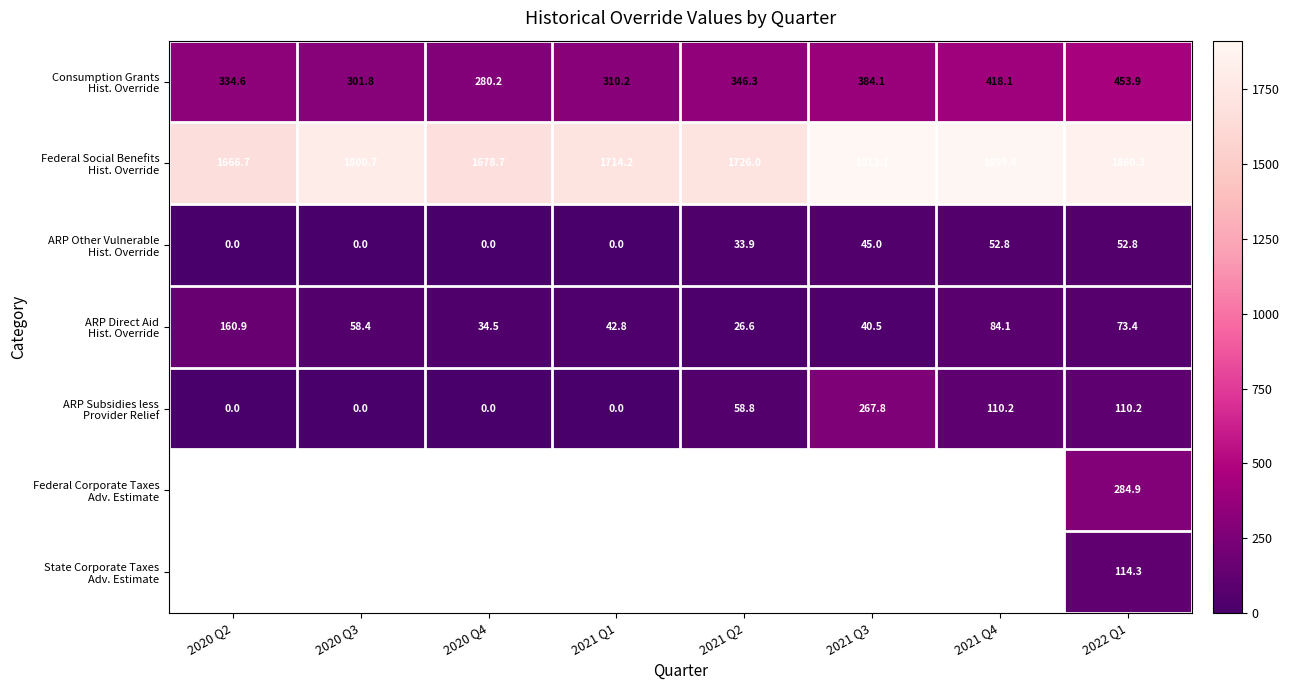

Which label corresponds to the largest value in the chart?

2021 Q3